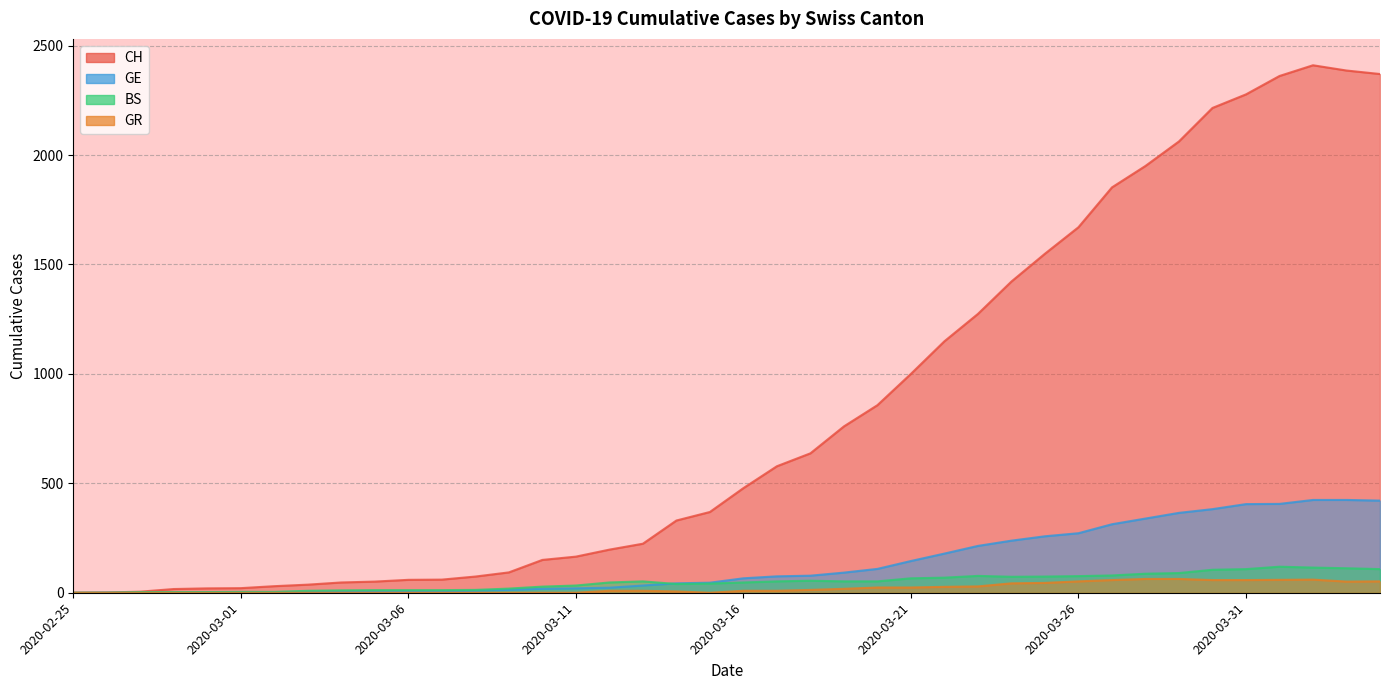

Rank the categories by GR value from lowest to highest.

2020-02-25, 2020-02-26, 2020-02-27, 2020-02-28, 2020-02-29, 2020-03-01, 2020-03-02, 2020-03-03, 2020-03-04, 2020-03-05, 2020-03-06, 2020-03-07, 2020-03-08, 2020-03-09, 2020-03-10, 2020-03-11, 2020-03-15, 2020-03-14, 2020-03-12, 2020-03-13, 2020-03-16, 2020-03-17, 2020-03-18, 2020-03-19, 2020-03-20, 2020-03-21, 2020-03-22, 2020-03-23, 2020-03-24, 2020-03-25, 2020-04-03, 2020-03-26, 2020-04-04, 2020-03-27, 2020-03-30, 2020-03-31, 2020-04-01, 2020-04-02, 2020-03-28, 2020-03-29